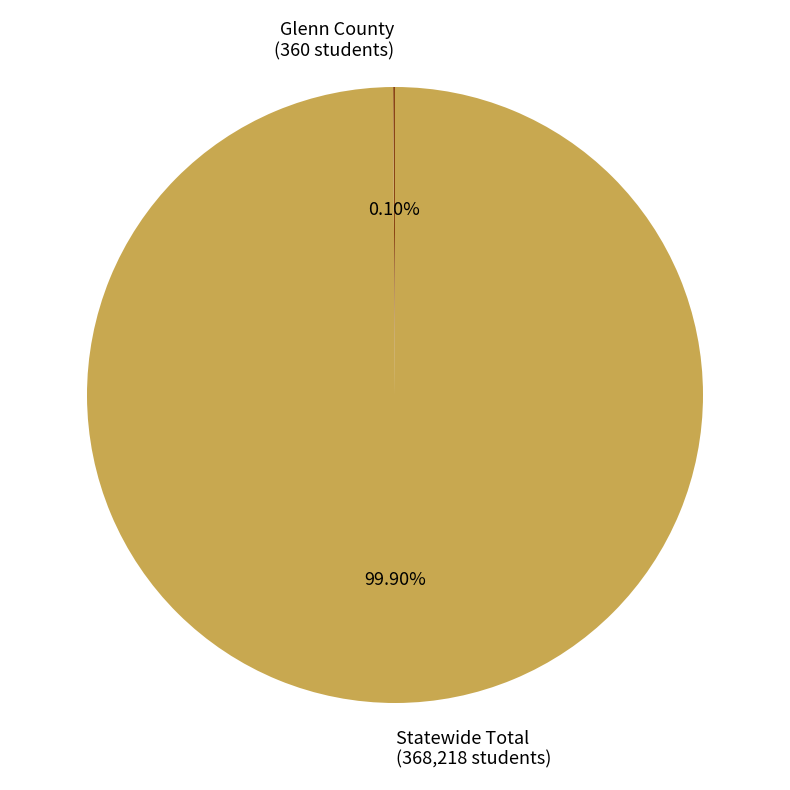

Does Statewide Total (368,218 students) represent more than half of the total?

Yes